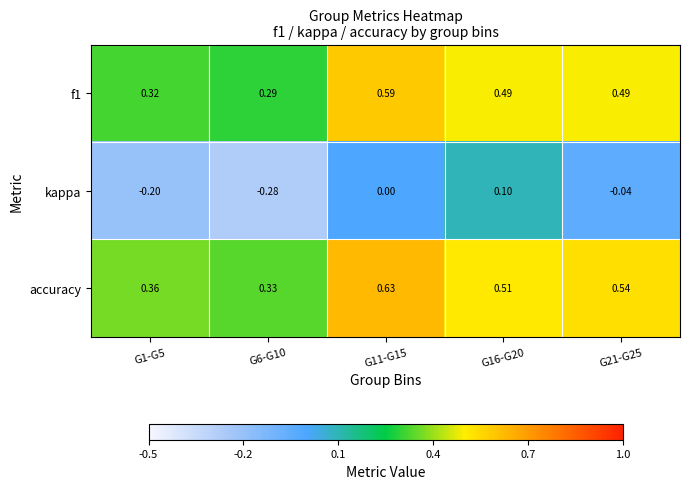

Which series has the largest total across all categories?

accuracy